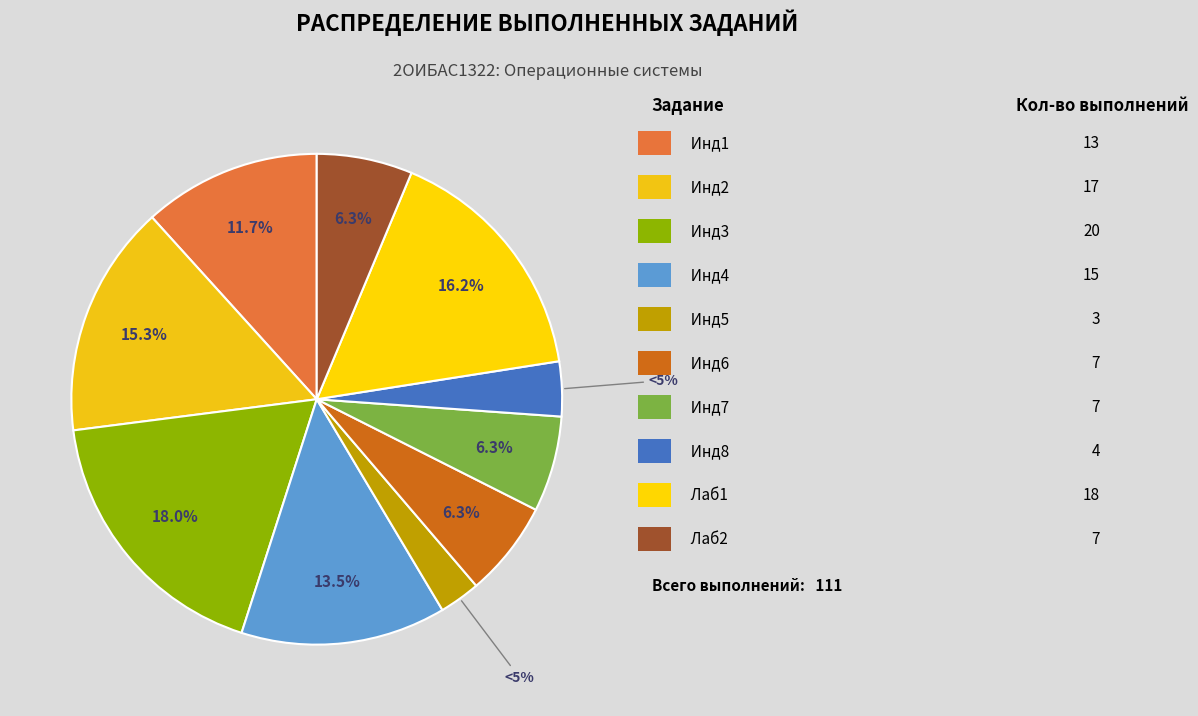

What is the ratio of the value at Лаб2 to the value at Инд1?

0.5